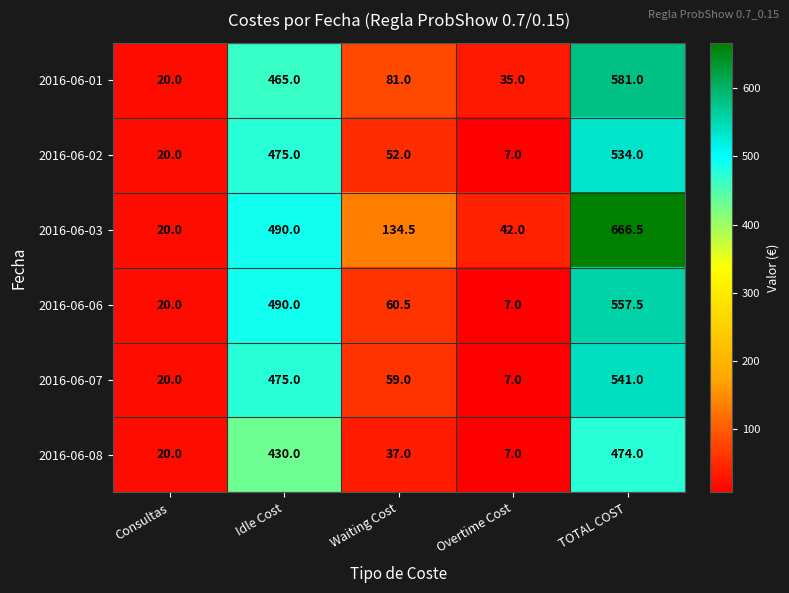

What is the spread (max minus min) of values at Overtime Cost?

35.0